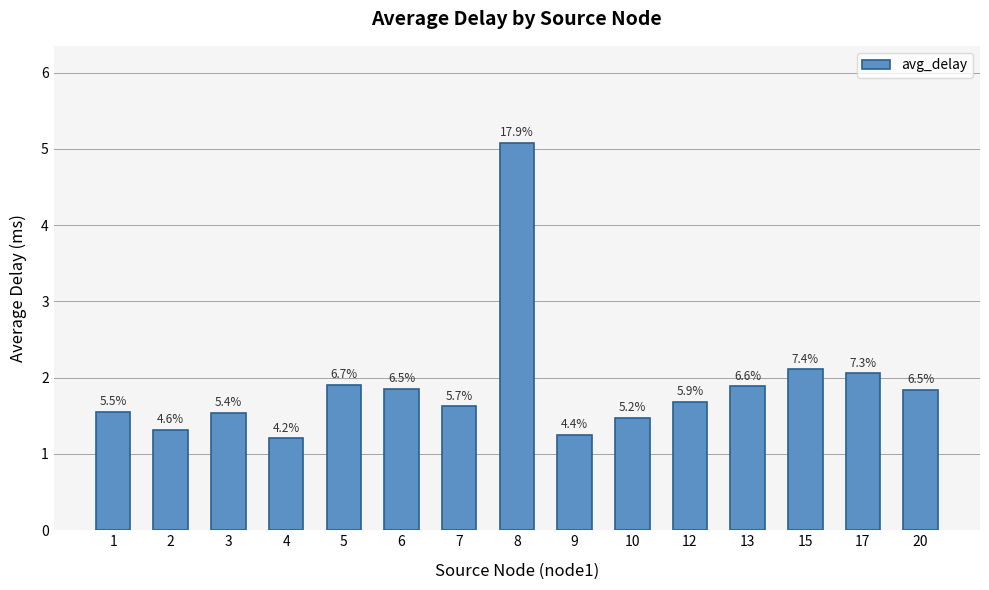

Reading left to right, transcribe all the data shown in this chart.

1=1.6	2=1.3	3=1.5	4=1.2	5=1.9	6=1.9	7=1.6	8=5.1	9=1.3	10=1.5	12=1.7	13=1.9	15=2.1	17=2.1	20=1.8